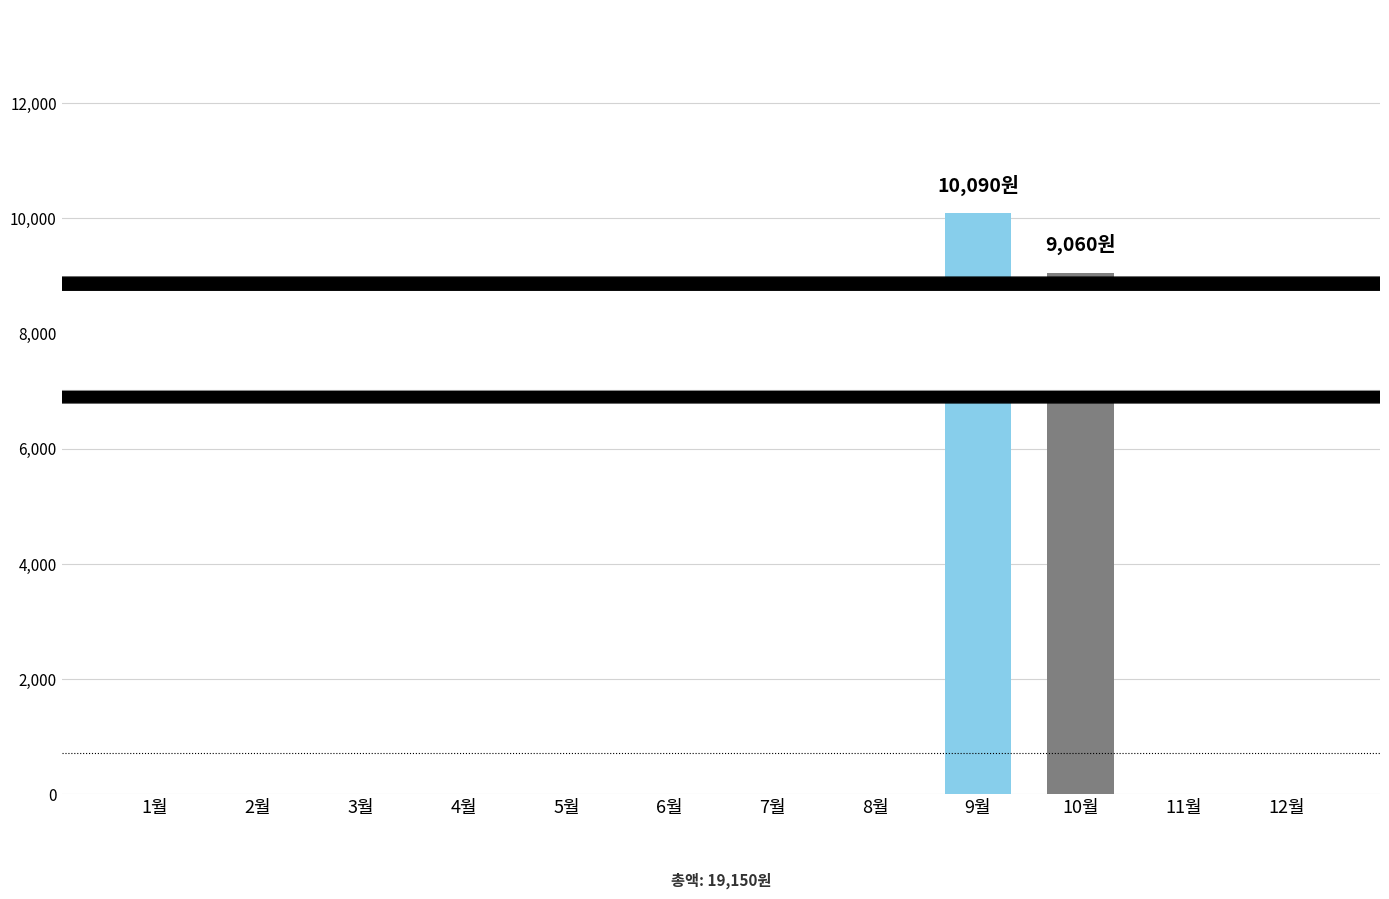

Reading left to right, extract all data points from this chart.

0	0	0	0	0	0	0	0	10090	9060	0	0